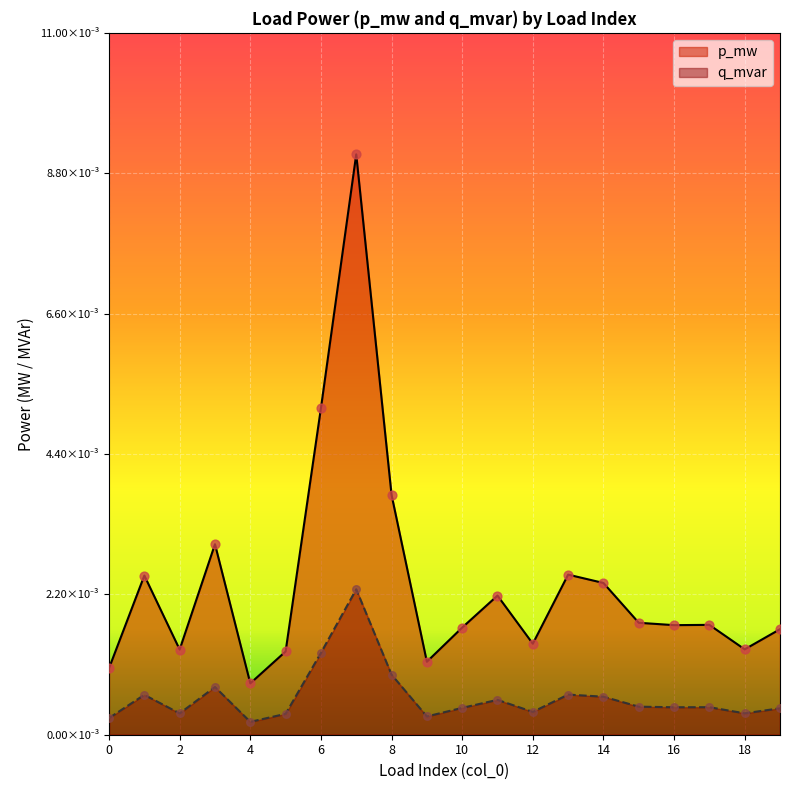

Which series has the widest spread of Y values?

p_mw